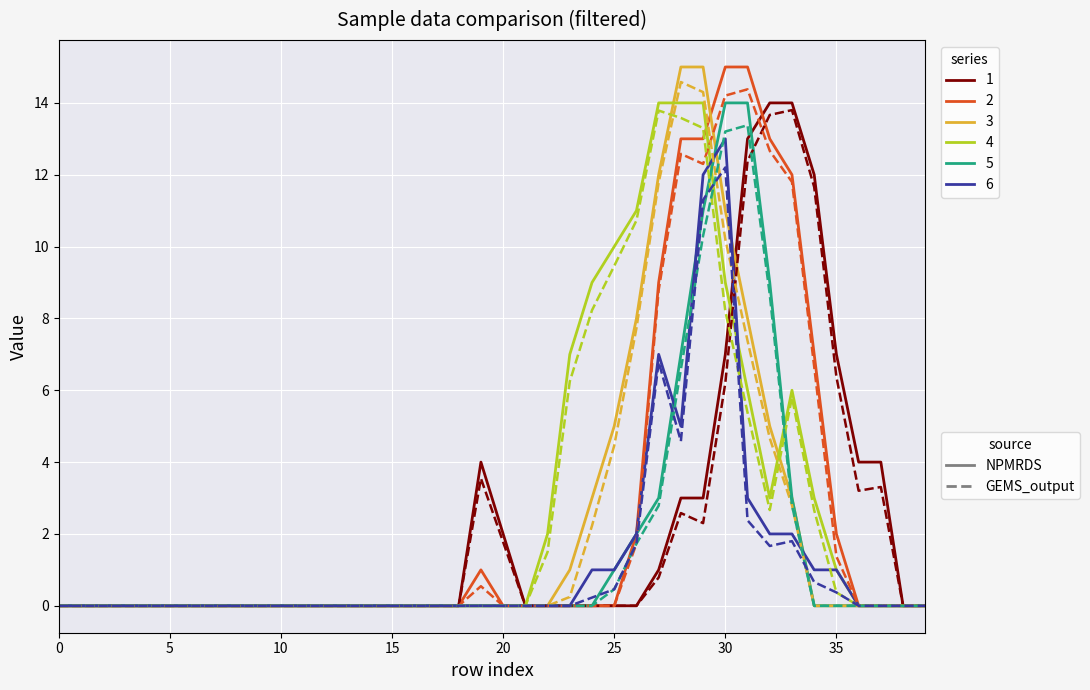

What is the maximum value shown in the chart?

15.0